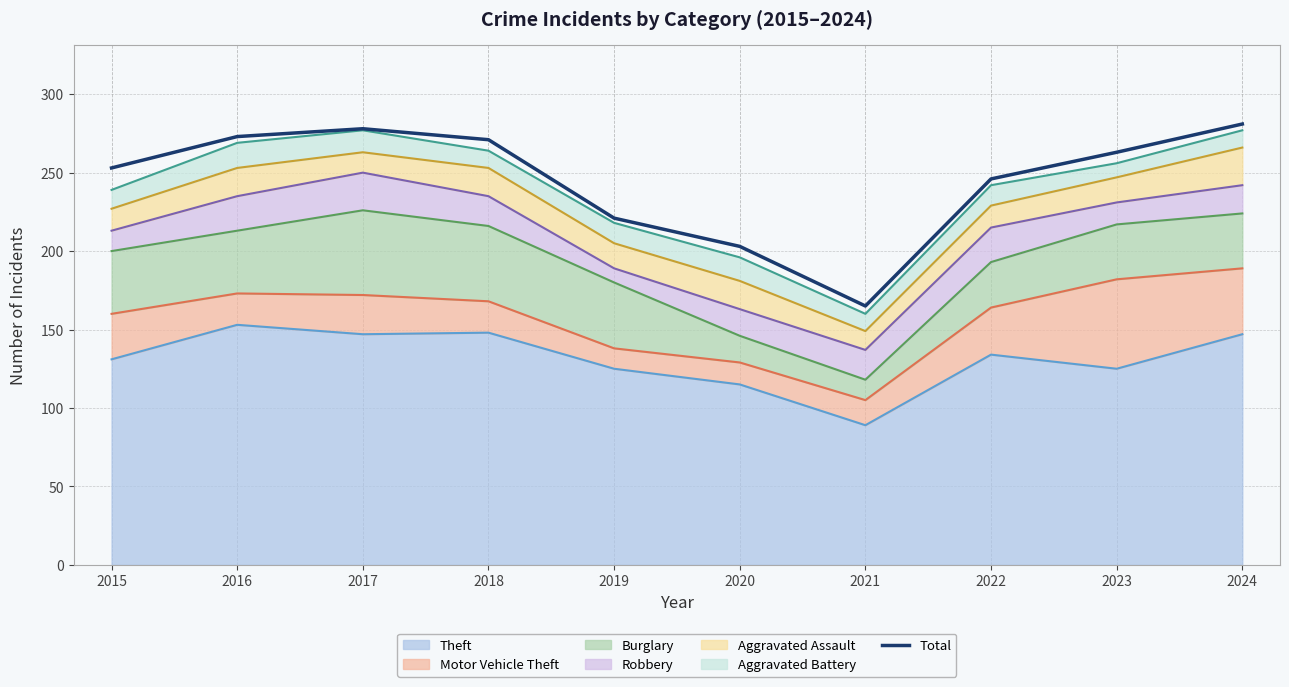

Does the chart display data point markers on the line(s)?

No